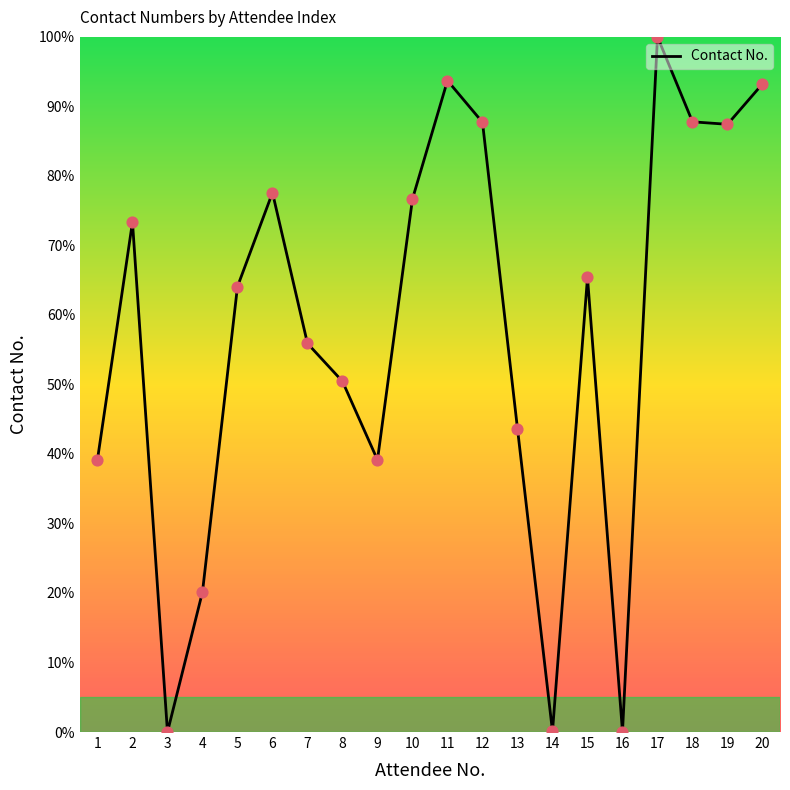

Approximately how many times larger is the value at 12 compared to 1?

2.2